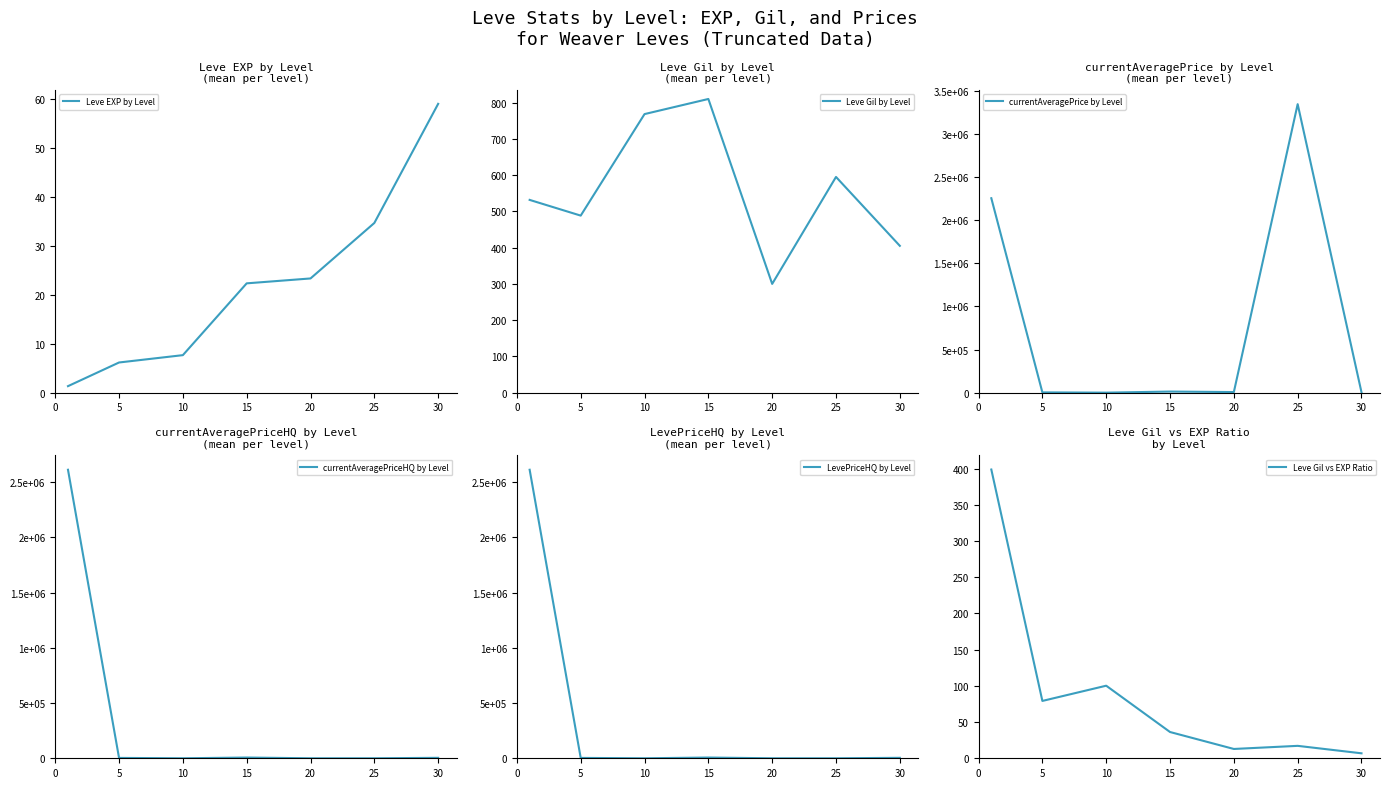

What value does the Leve EXP by Level series have at 10?

7.7